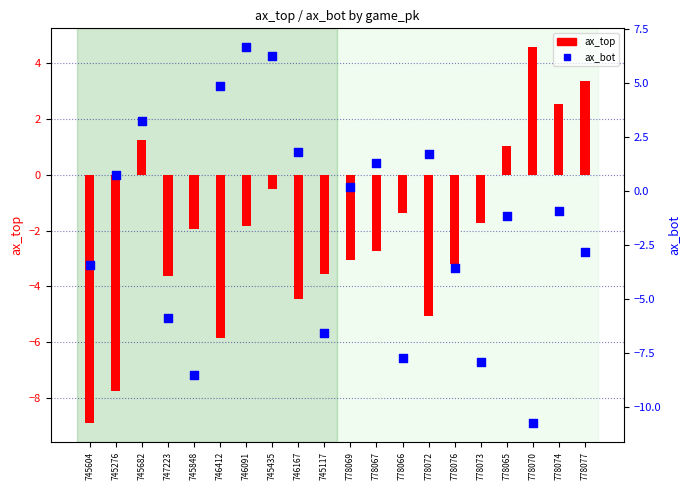

Which series contains the highest Y value?

ax_bot